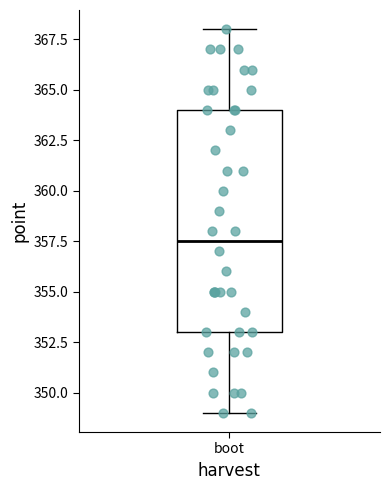

Transcribe this box plot: give where the median line is, the range the box spans, and where the two whiskers end, as read against the y-axis. The values are not printed on the chart, so give them approximately, as read against the axis.

median 357.5, box 353.0 to 364.0, whiskers 349.0 to 368.0